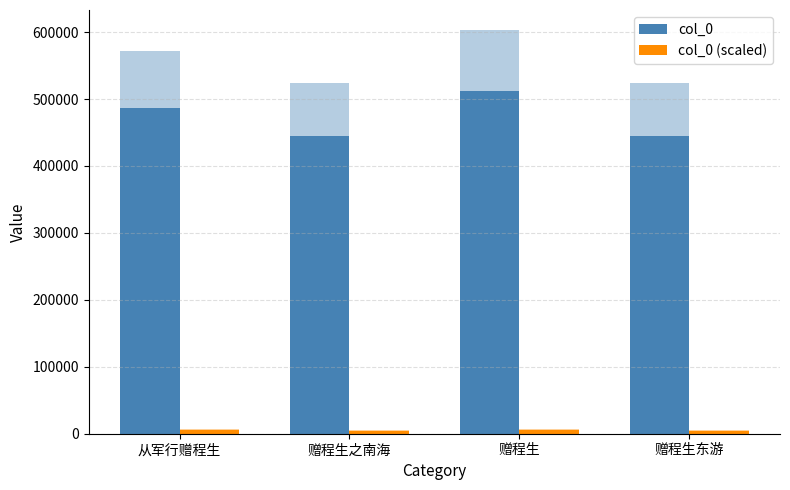

What is the total value across all series at 赠程生?

517862.8